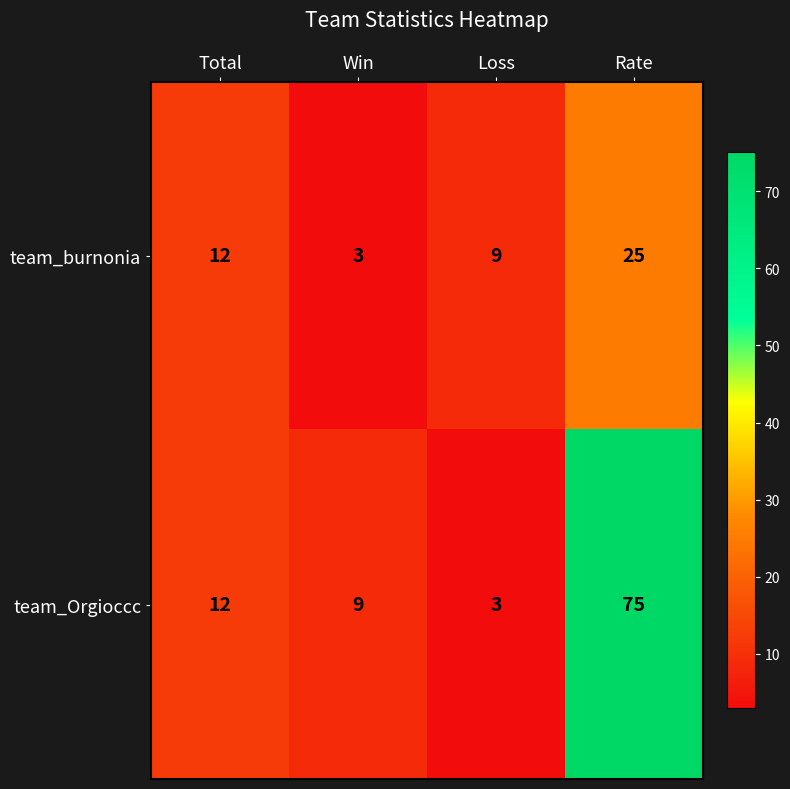

What is the difference between the highest and lowest values at Win?

6